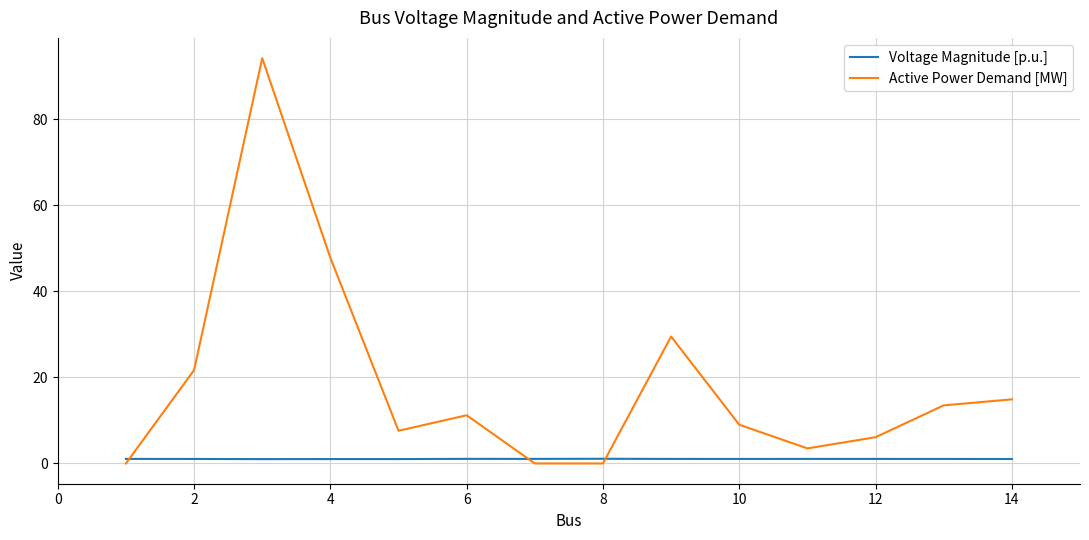

Rank the series by their average value, from highest to lowest.

Active Power Demand [MW], Voltage Magnitude [p.u.]